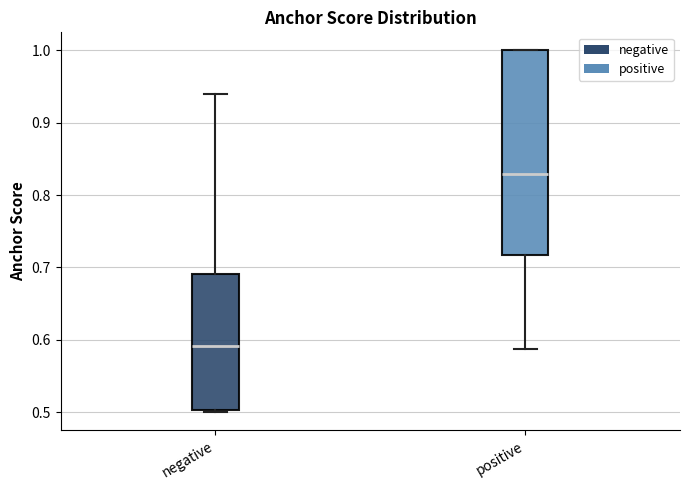

Reading left to right, transcribe this box plot: for each box, give where its median line is, the range the box spans, and where its two whiskers end, as read against the y-axis. The values are not printed on the chart, so give them approximately, as read against the axis.

negative: median 0.59, box 0.50 to 0.69, whiskers 0.50 (just below the box's lower edge) to 0.94
positive: median 0.83, box 0.72 to 1.00, whiskers 0.59 to 1.00